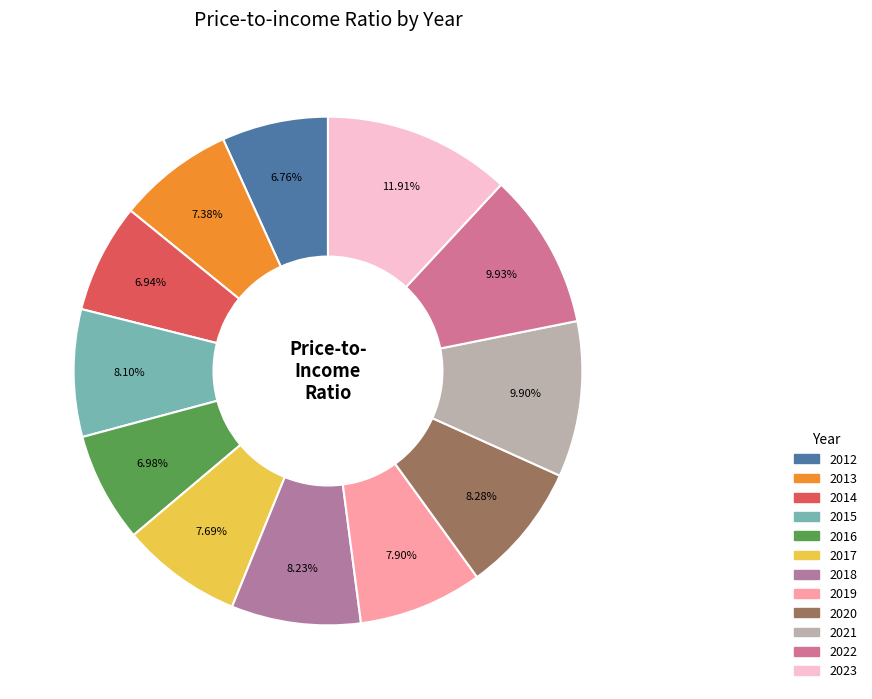

To the nearest percent, what is the average slice percentage?

8%